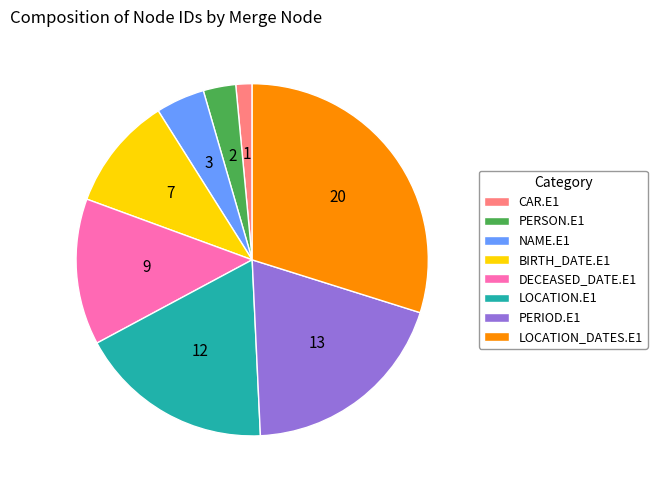

Combined, do DECEASED_DATE.E1 and NAME.E1 account for over 50%?

No